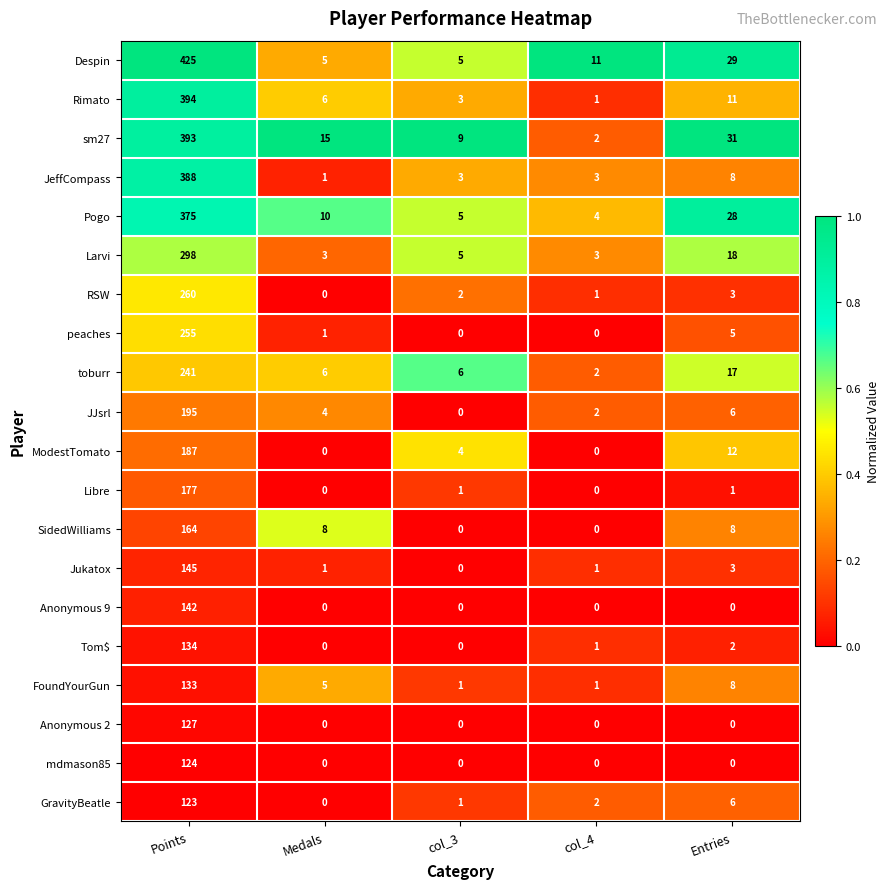

The Anonymous 2 series shows 48 at col_4. True or false?

False